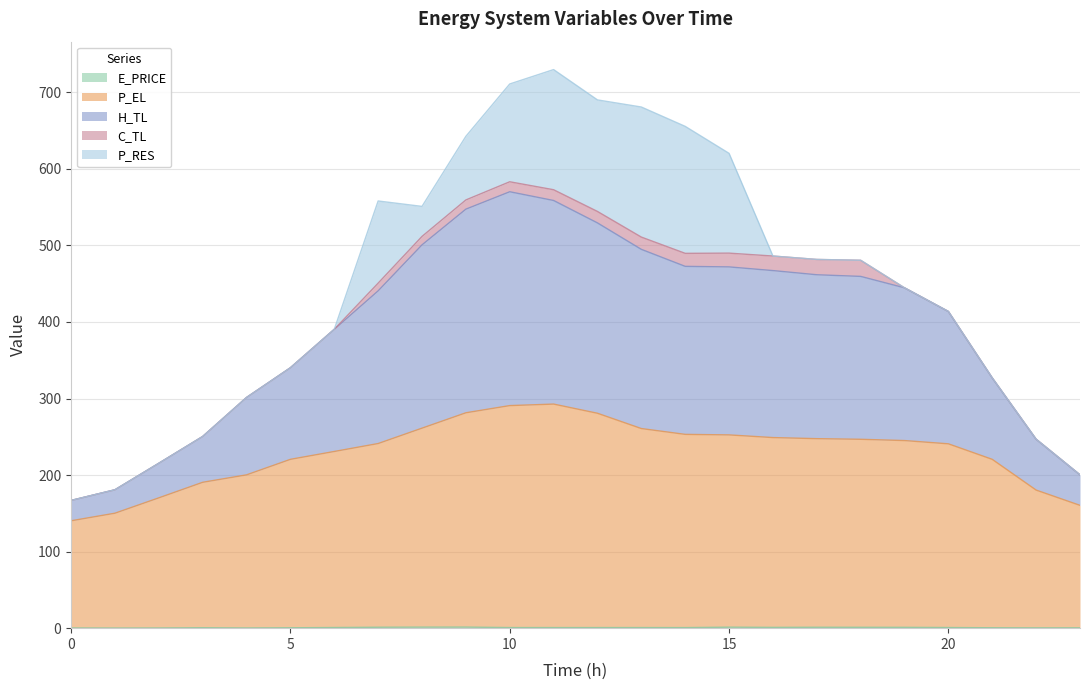

Which category has the highest value in the P_EL series?

11